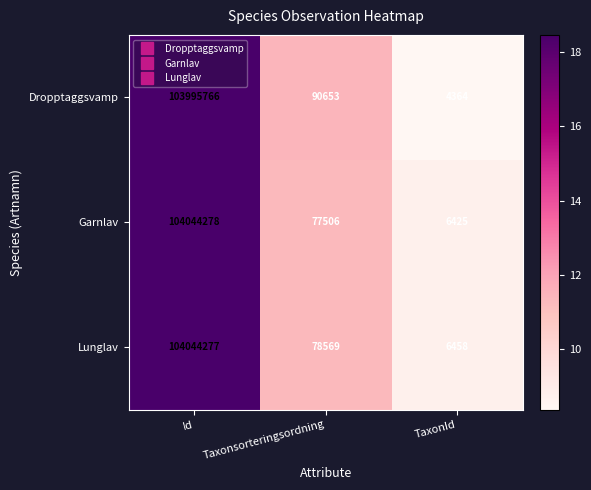

At which label is Lunglav closest to 52025367?

Taxonsorteringsordning